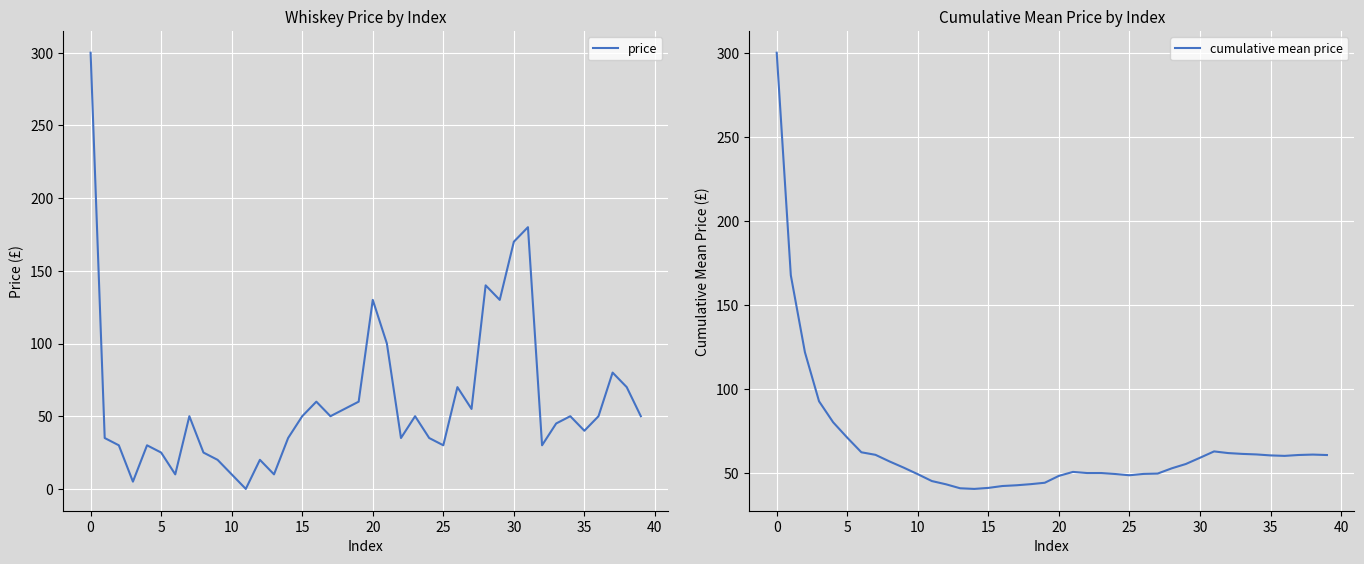

The price series shows 300 at 0. True or false?

True